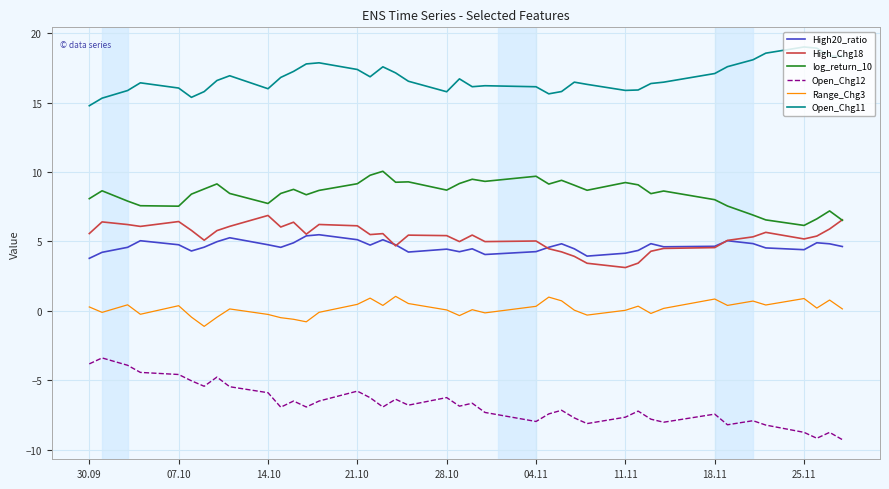

What is the smallest value displayed?

-9.3